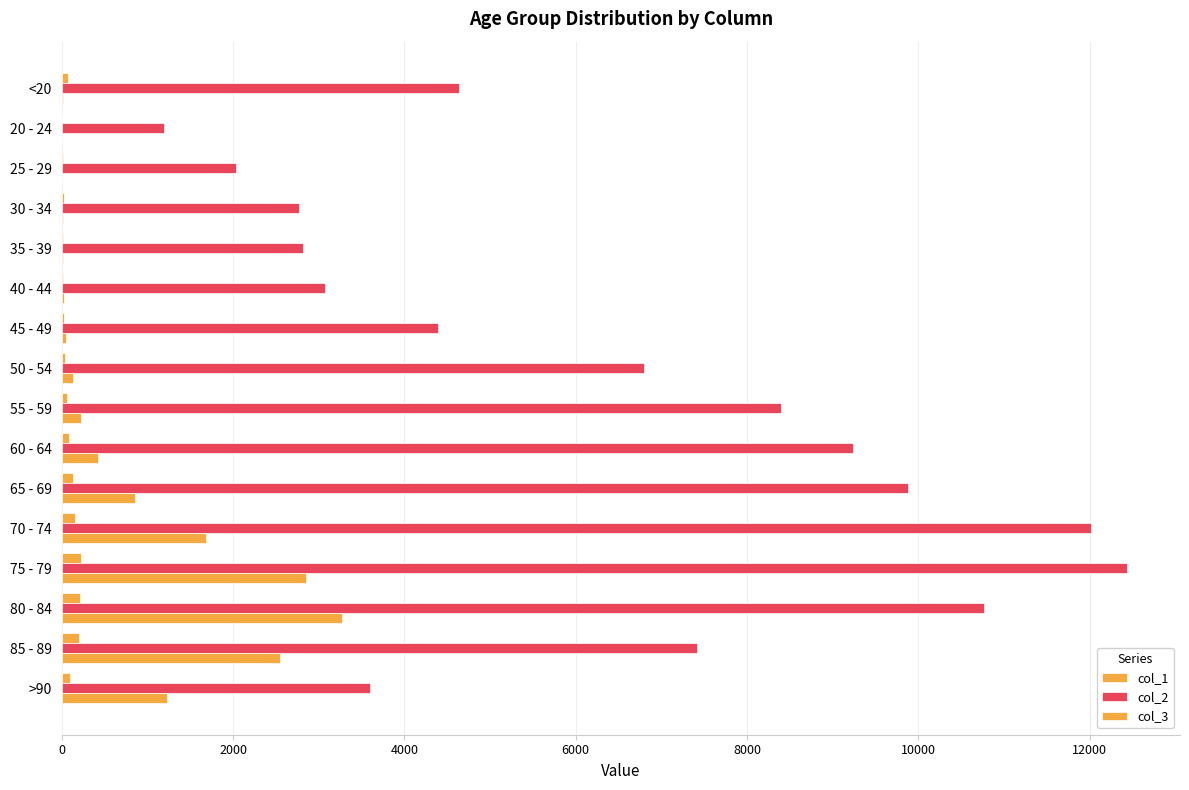

How many data points does each series have?

16